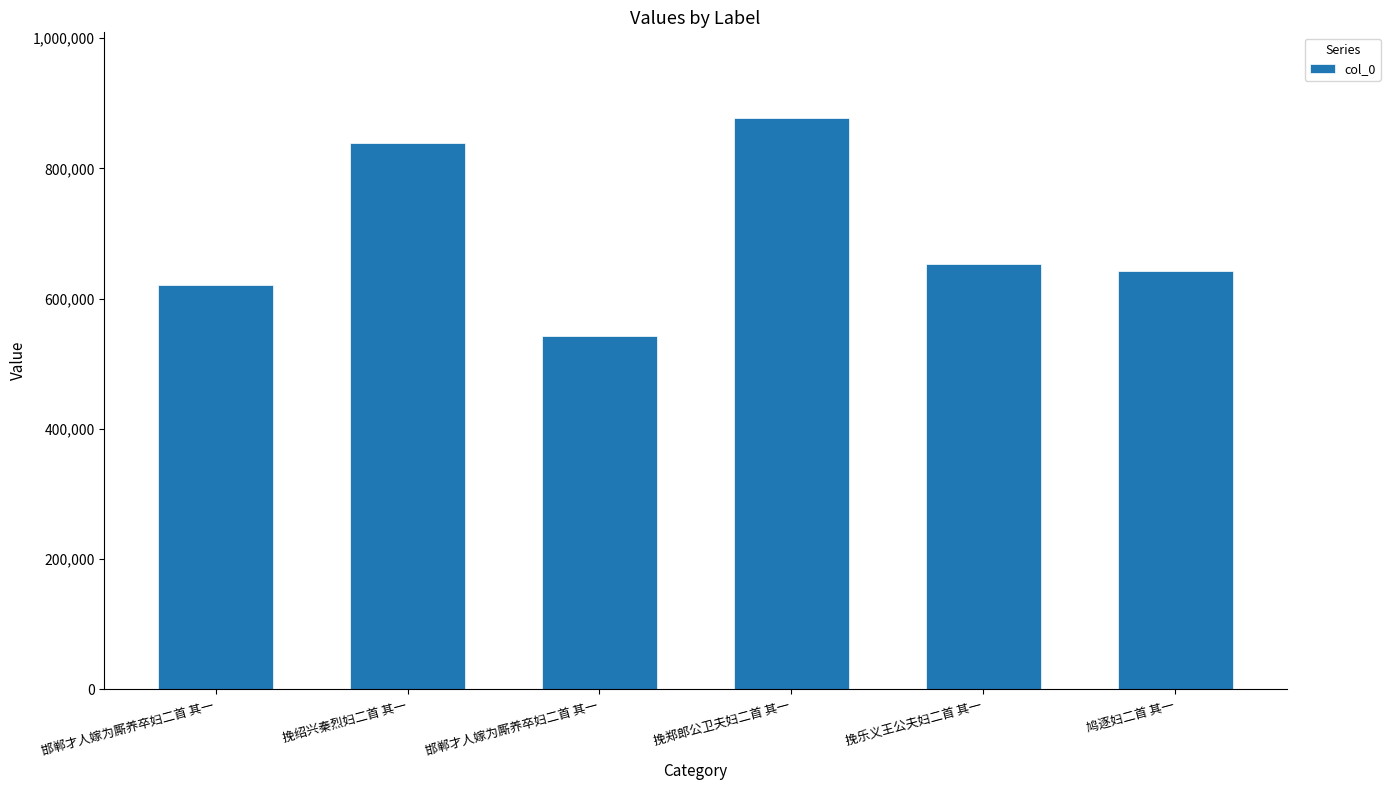

The value at 鸠逐妇二首 其一 is 642731. True or false?

True